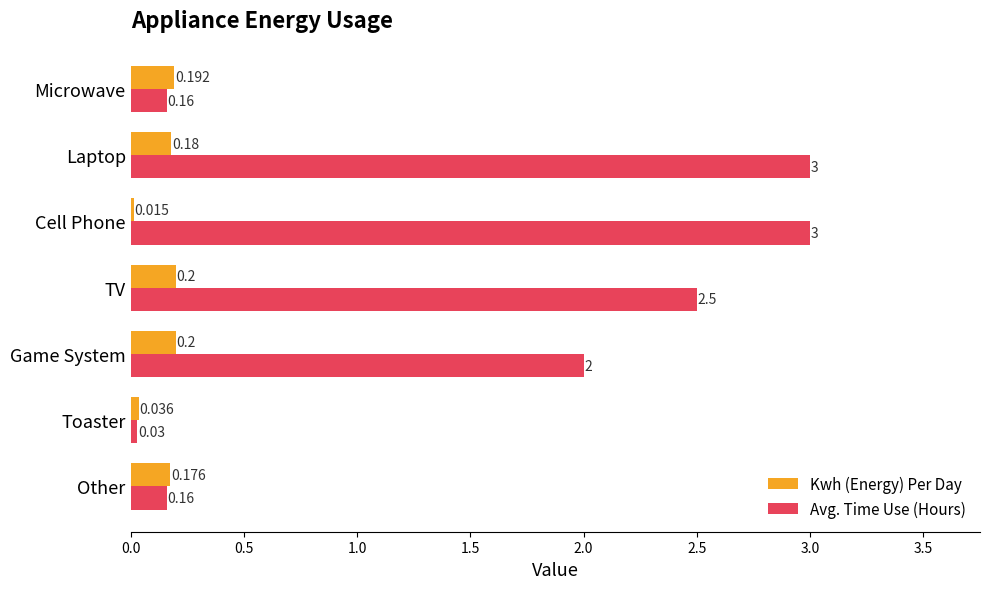

At which category is the sum across all series the highest?

Laptop